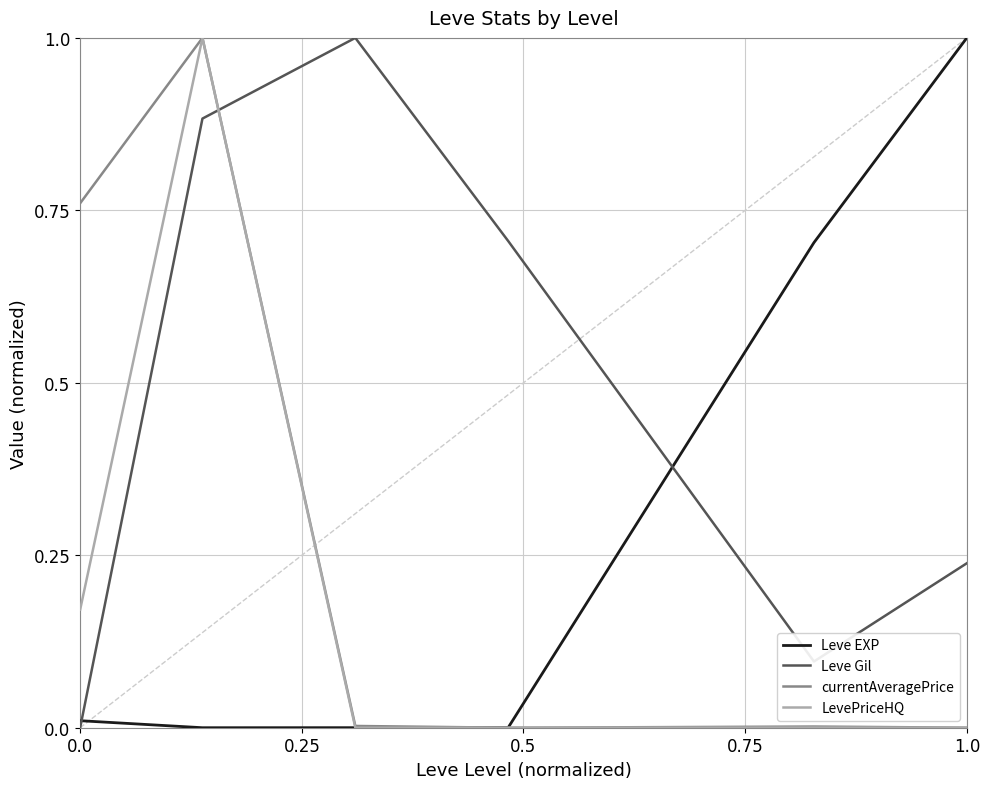

How many intersections are there between currentAveragePrice and Leve Gil?

1